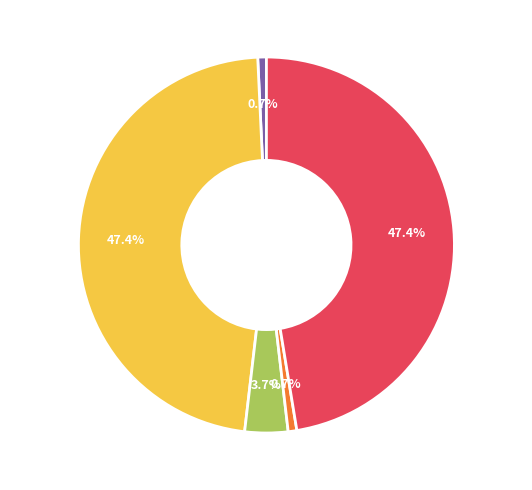

True or false: Block 9 accounts for 47% of the total.

True